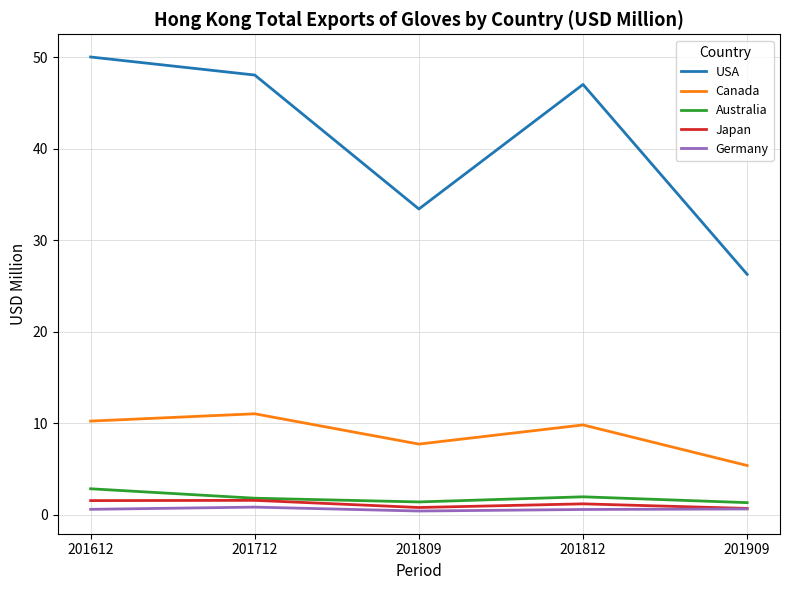

Is the value of Canada at 201909 greater than the value of USA at 201909?

No